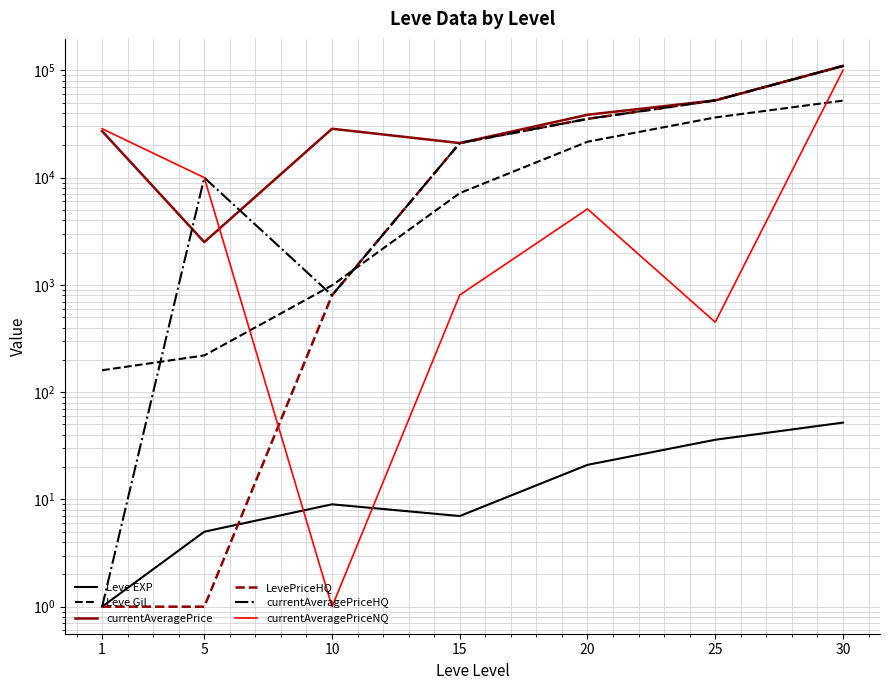

What are all the series names shown in the legend?

Leve EXP, Leve Gil, currentAveragePrice, LevePriceHQ, currentAveragePriceHQ, currentAveragePriceNQ